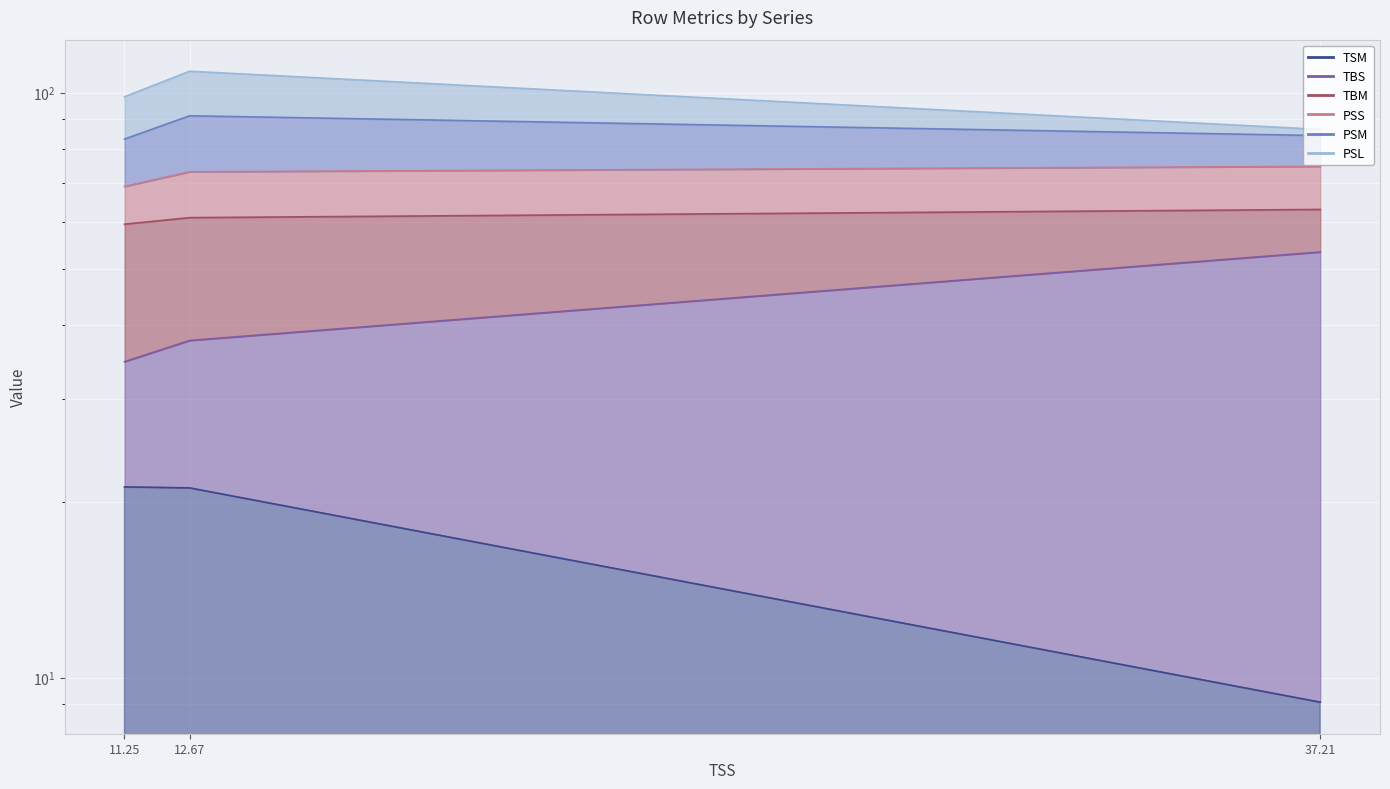

True or false: TBS has a value of 70.7 at 37.21.

False